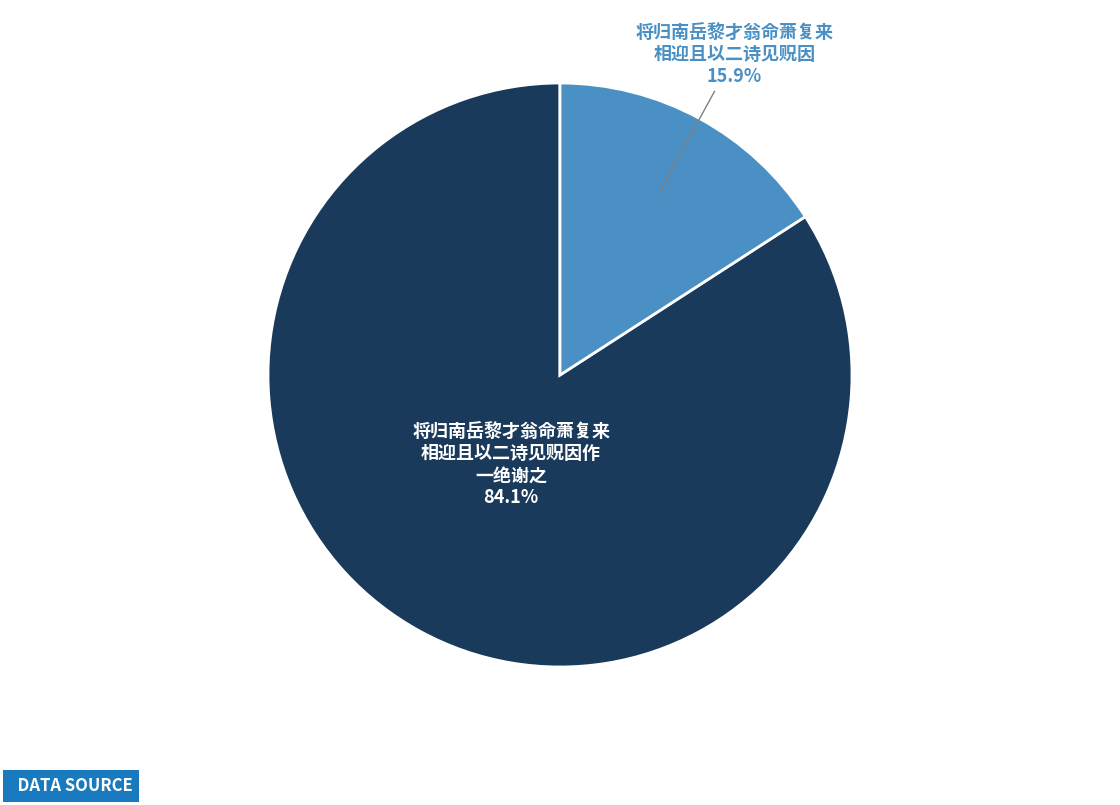

Is there a majority slice in this chart?

Yes